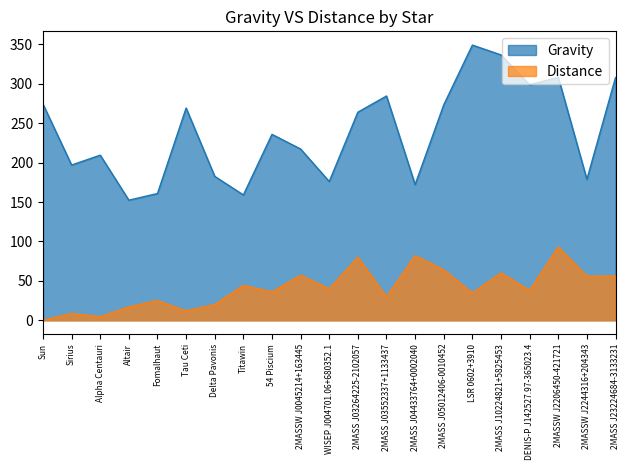

What is the label of the 15th point from the left?

2MASS J05012406-0010452